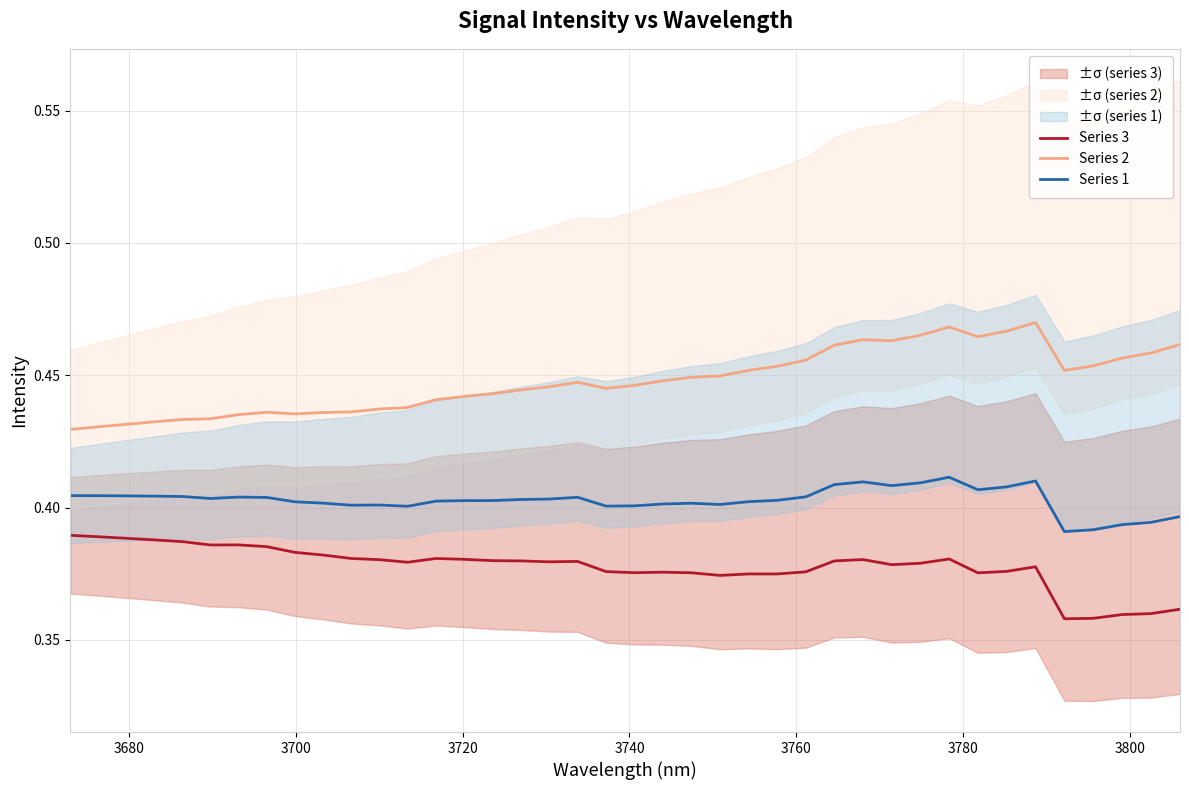

Does the chart have visible grid lines?

Yes